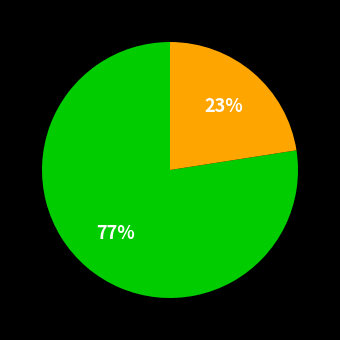

To the nearest percent, what is the average slice percentage?

50%